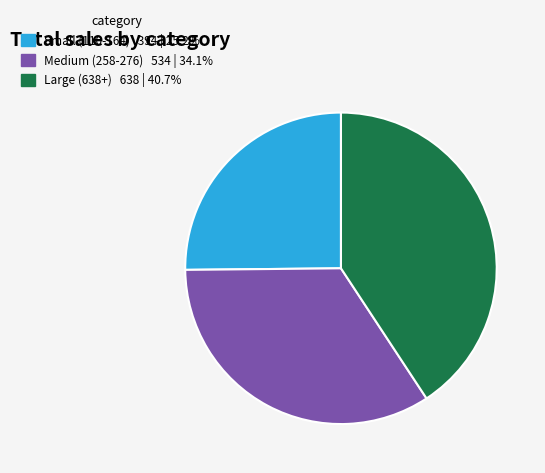

To the nearest percent, what is the difference between the largest and smallest slice percentages?

16%